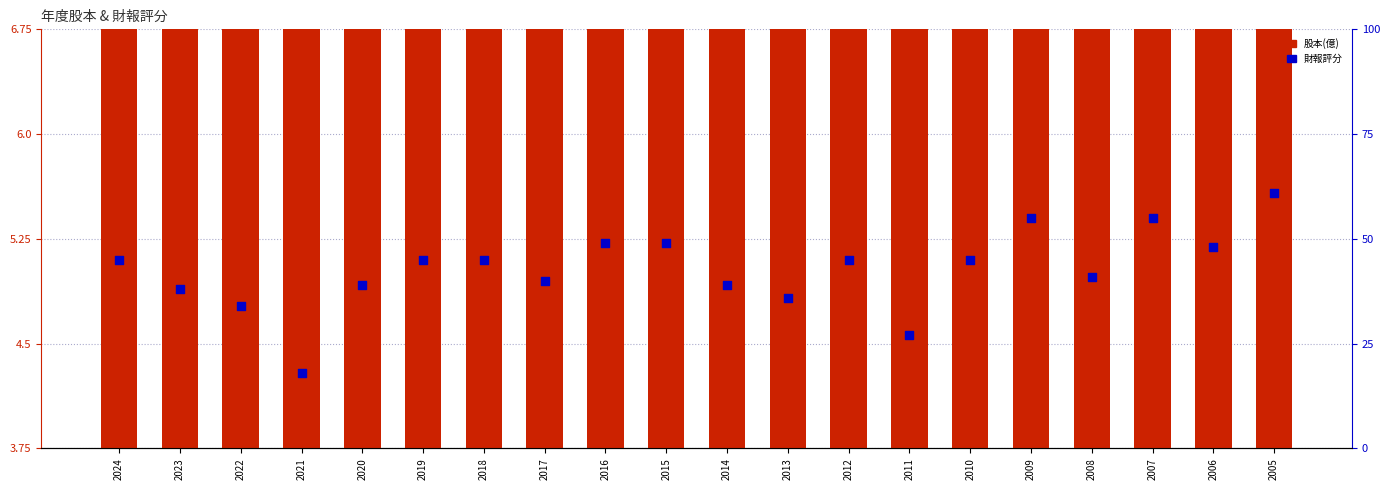

At how many categories does at least one series exceed 49?

3